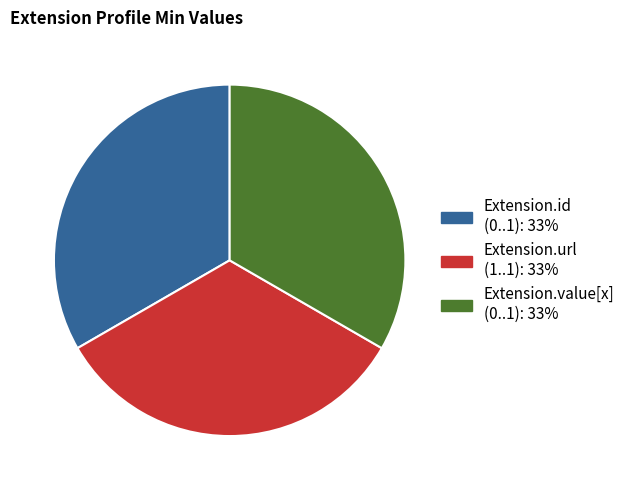

Is there a majority slice in this chart?

No